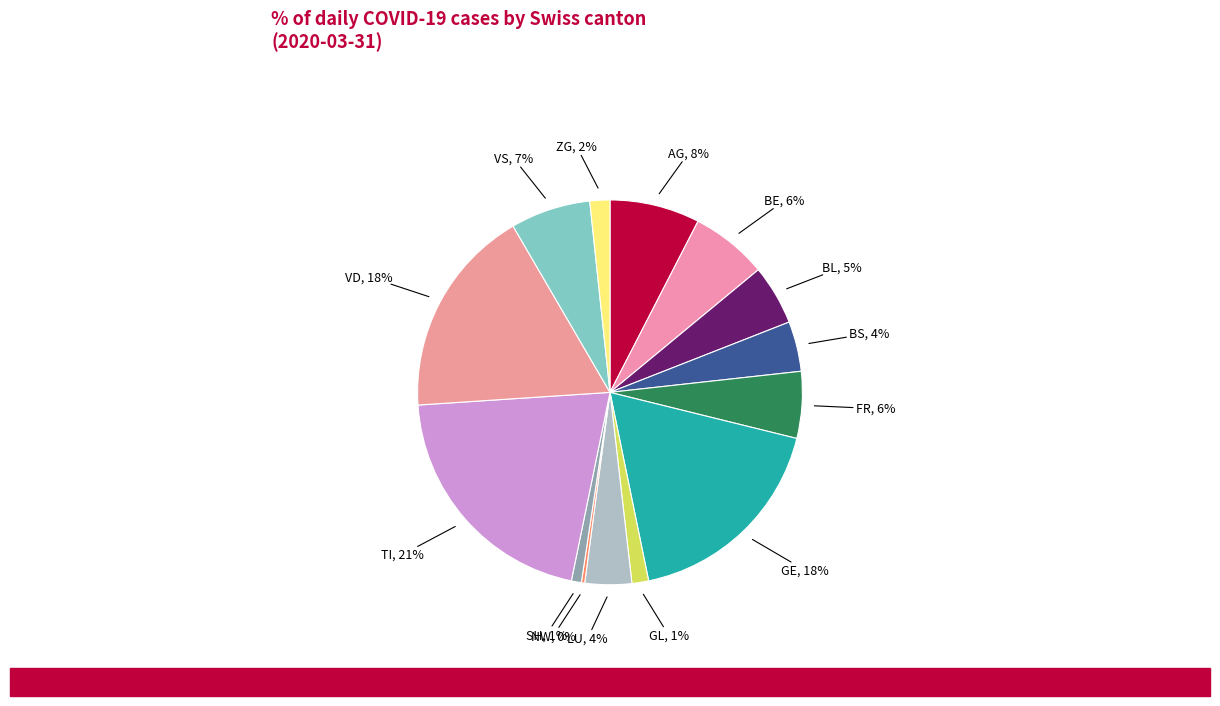

How many slices are in this pie chart?

14